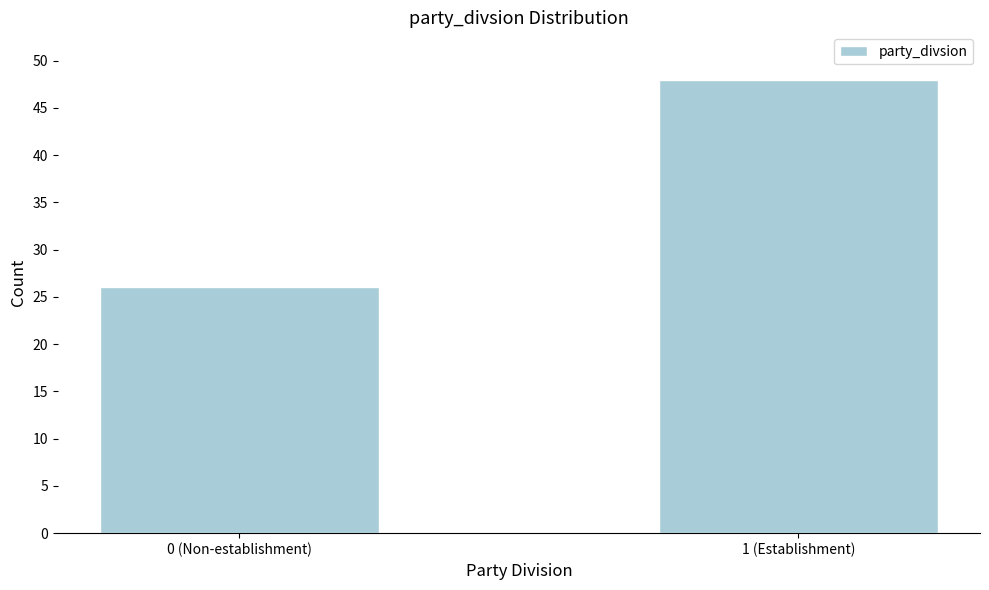

Reading left to right, extract all data points from this chart.

26	48